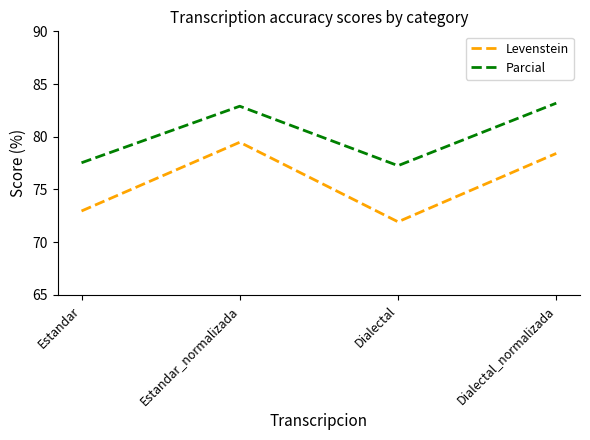

Rank the series by their average value, from highest to lowest.

Parcial, Levenstein